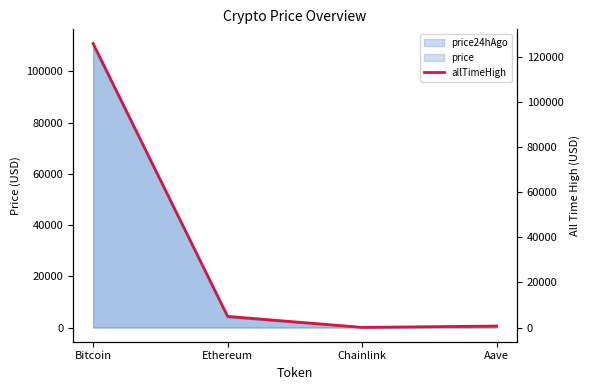

Does the chart display data point markers on the line(s)?

No